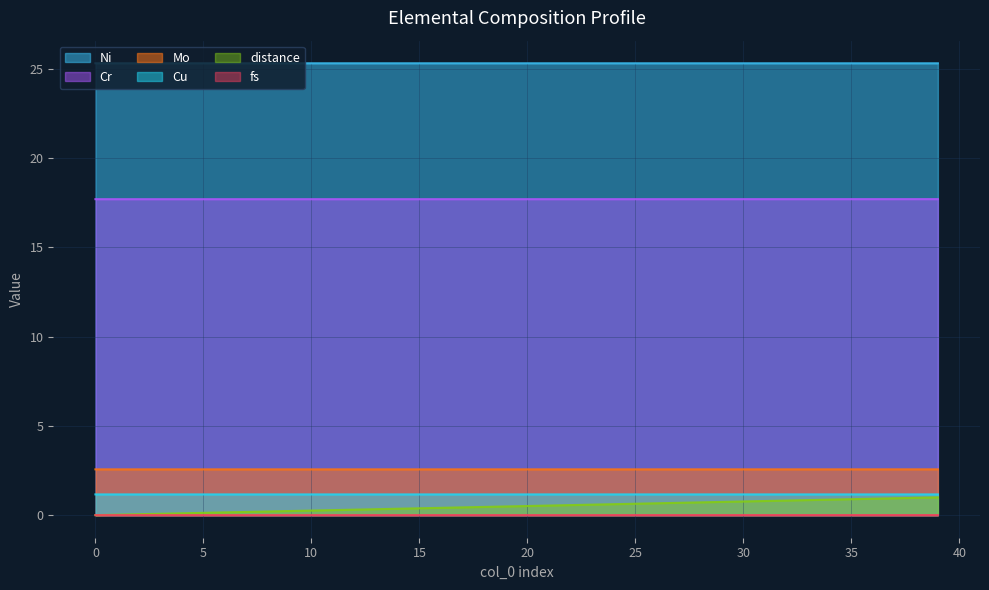

Count the Cr values in the range 17 to 18.

40